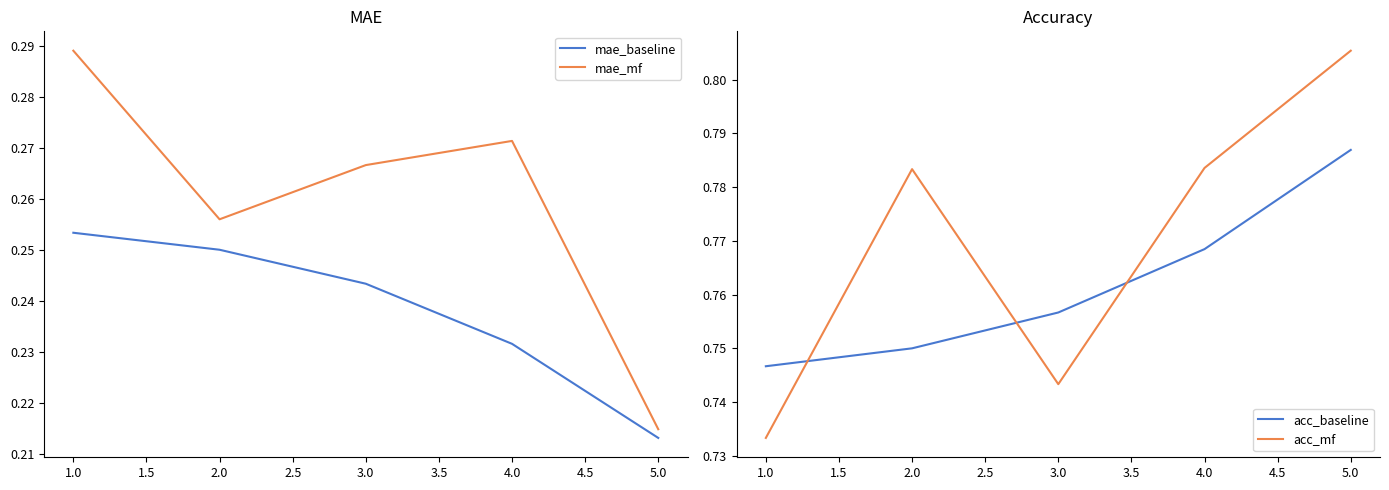

At which label does mae_mf reach its minimum?

5.0